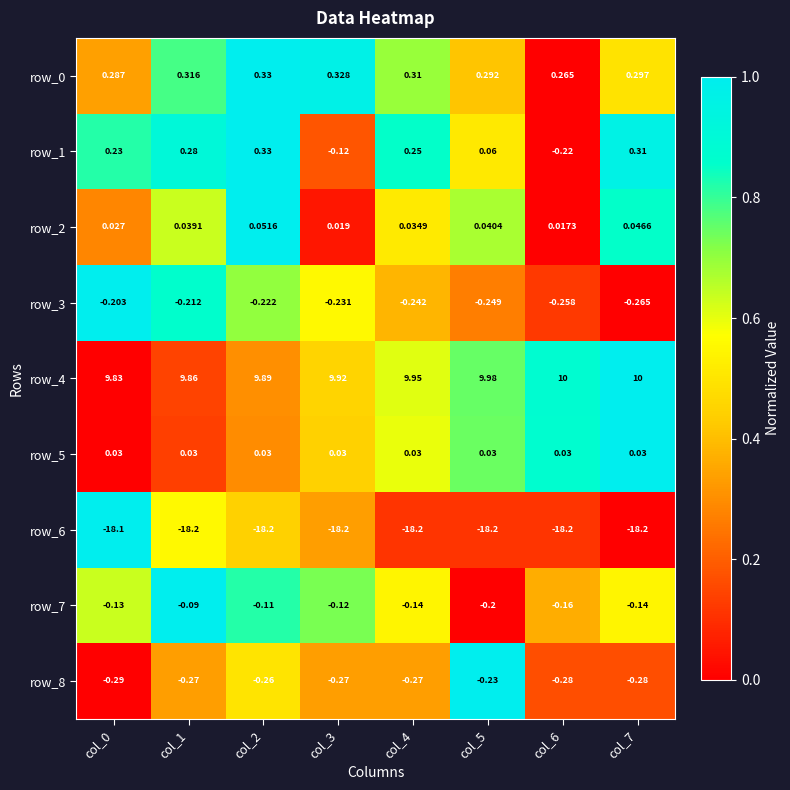

Which series has the largest range (max minus min)?

row_1